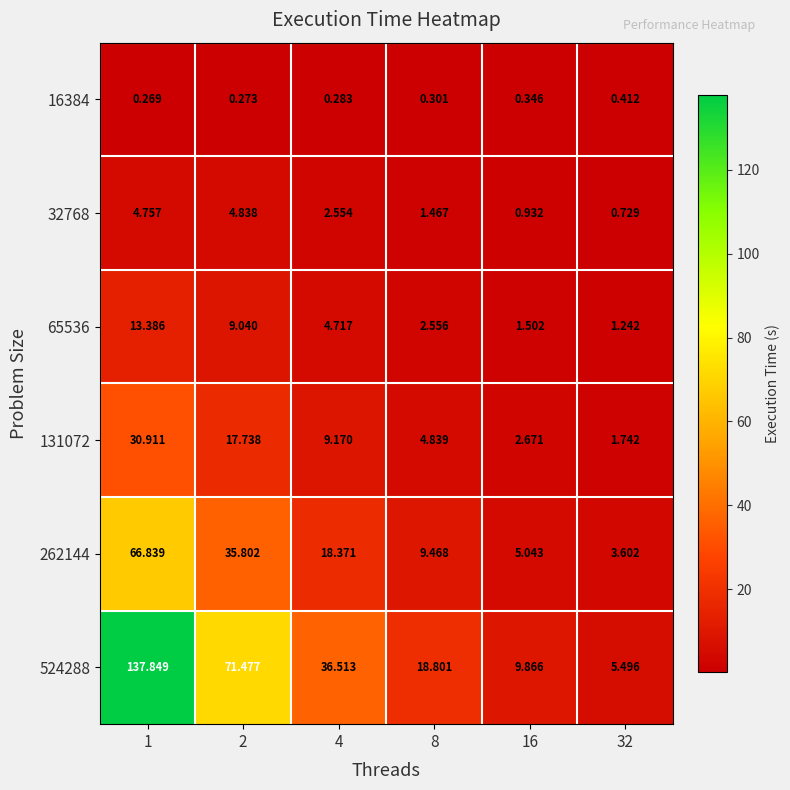

Is the value of 524288 at 4 greater than the value of 65536 at 1?

Yes